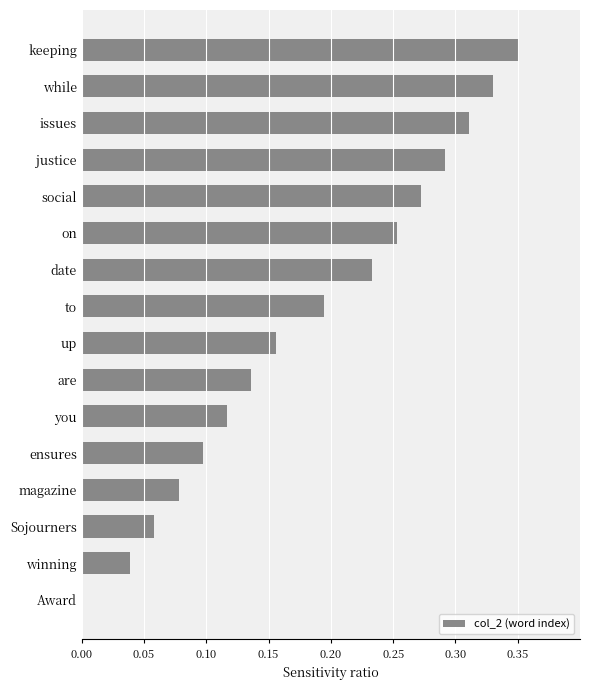

True or false: the data shows 0.1 at are.

True